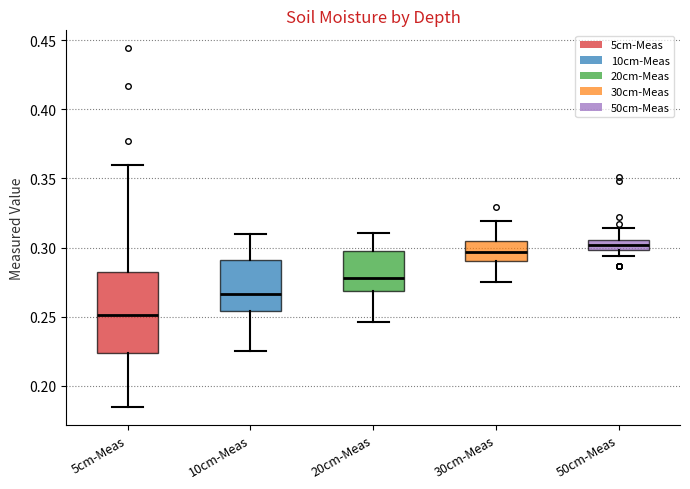

Which box is the tallest, from its lower edge to its upper edge?

5cm-Meas